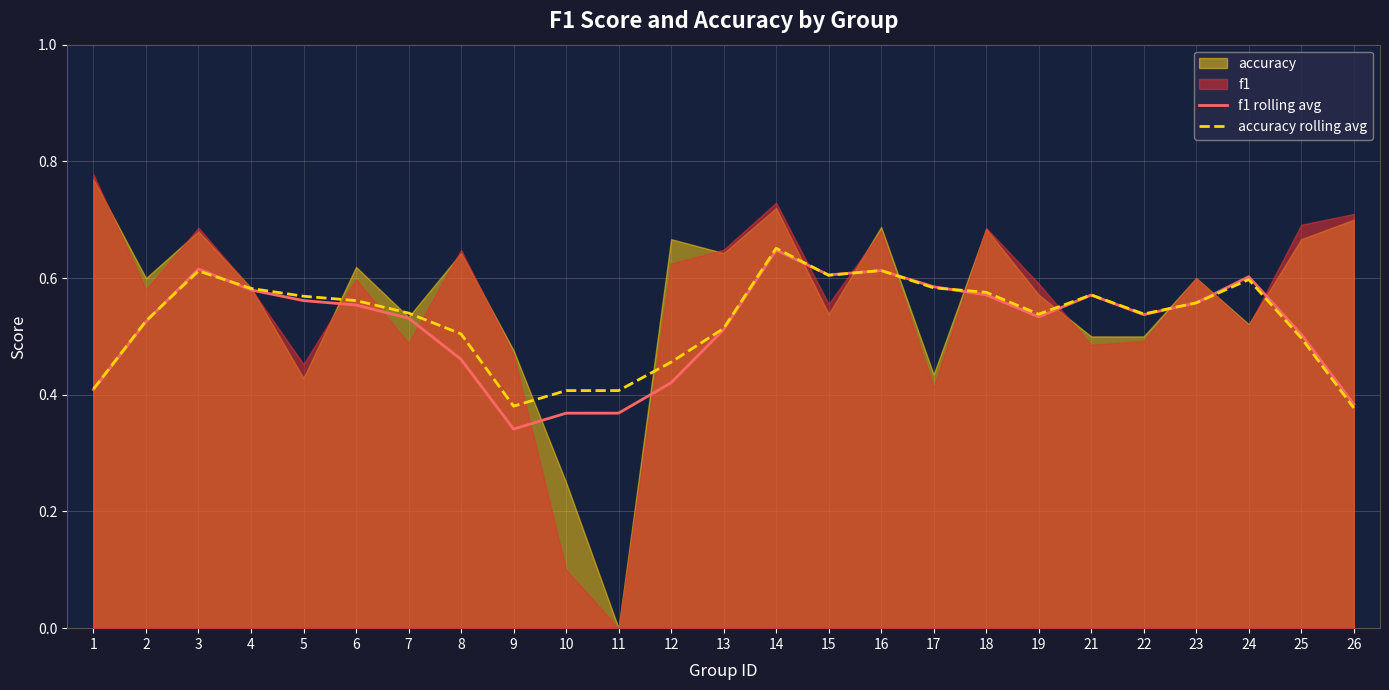

Read the f1 rolling avg value at 19.

0.5